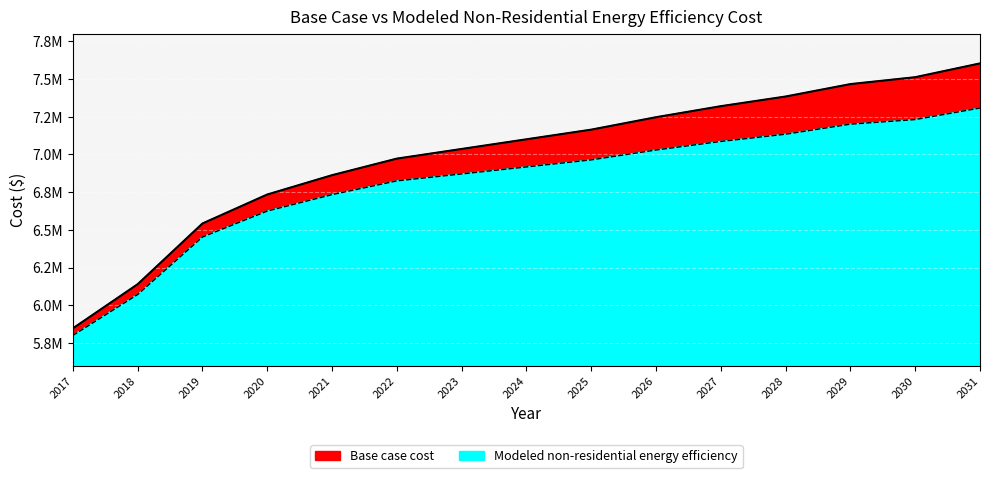

Is the value of Base case cost at 2026 greater than the value of Modeled non-residential energy efficiency at 2030?

Yes